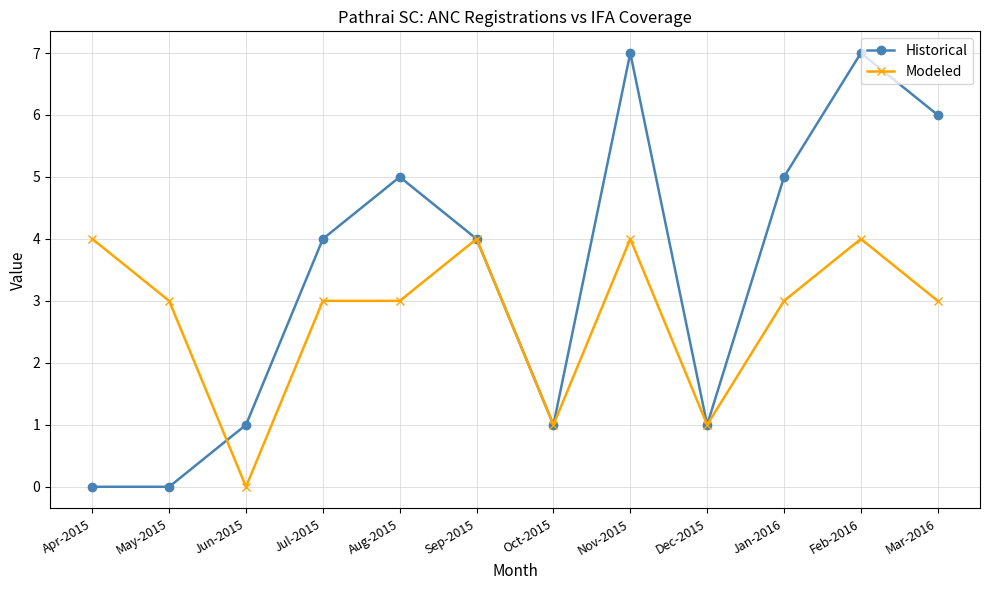

What position from the left is Mar-2016?

12